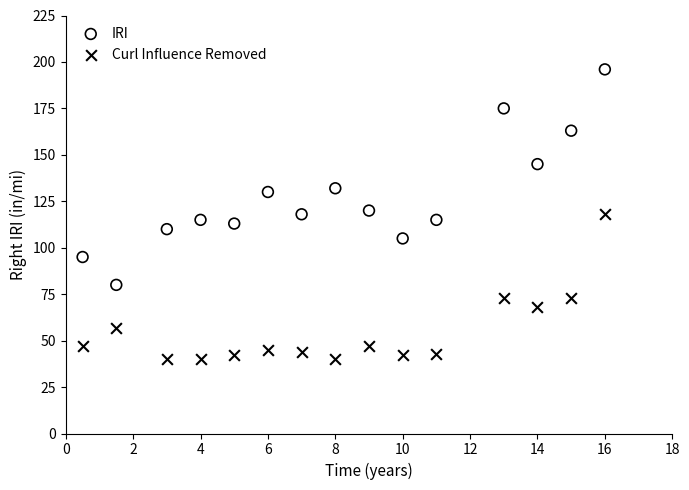

What are all the series names shown in the legend?

IRI, Curl Influence Removed